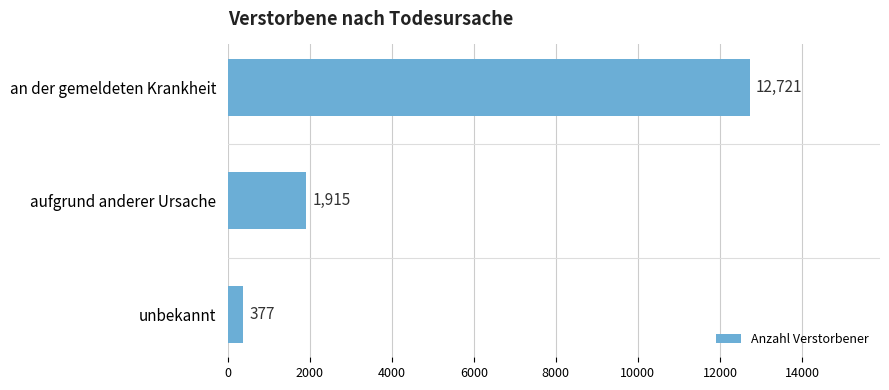

Which category has the lowest value across all series?

unbekannt